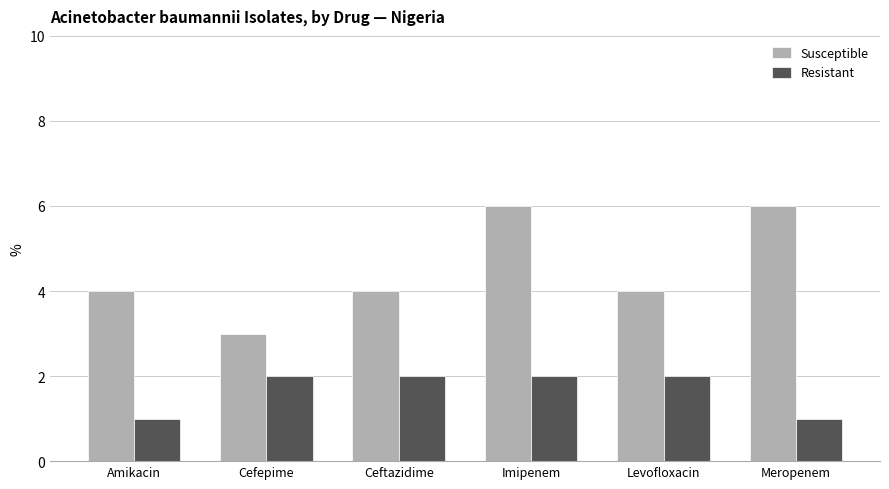

What is the label of the 3rd bar from the left?

Ceftazidime